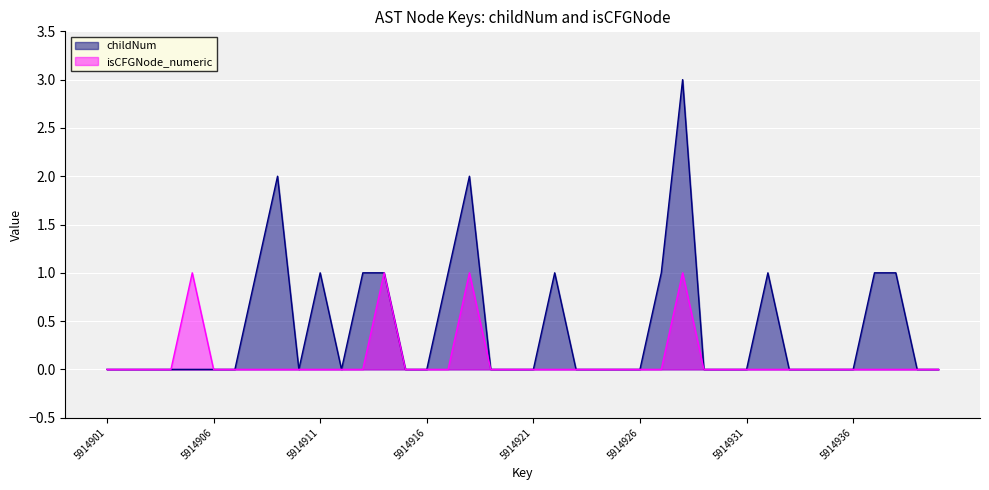

True or false: isCFGNode_numeric has a value of 2 at 5914928.

False